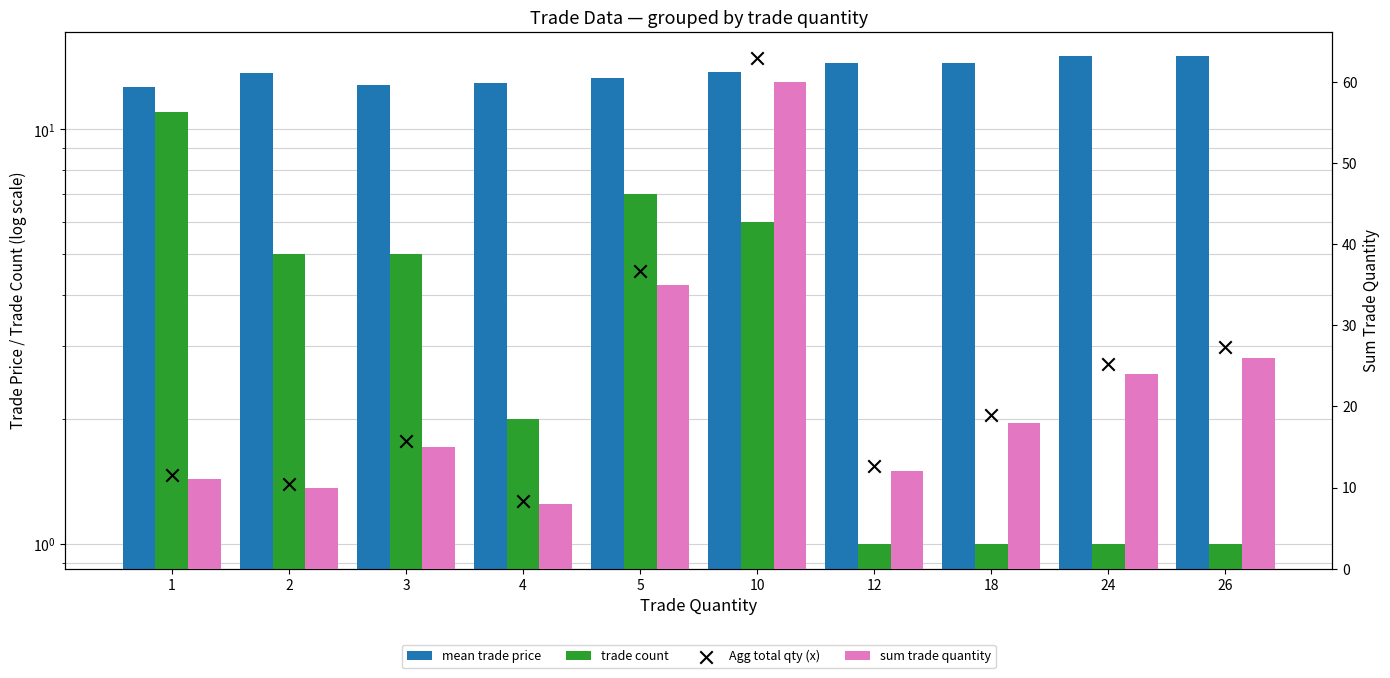

What are all the series names shown in the legend?

mean trade price, trade count, sum trade quantity, Agg total qty (x)